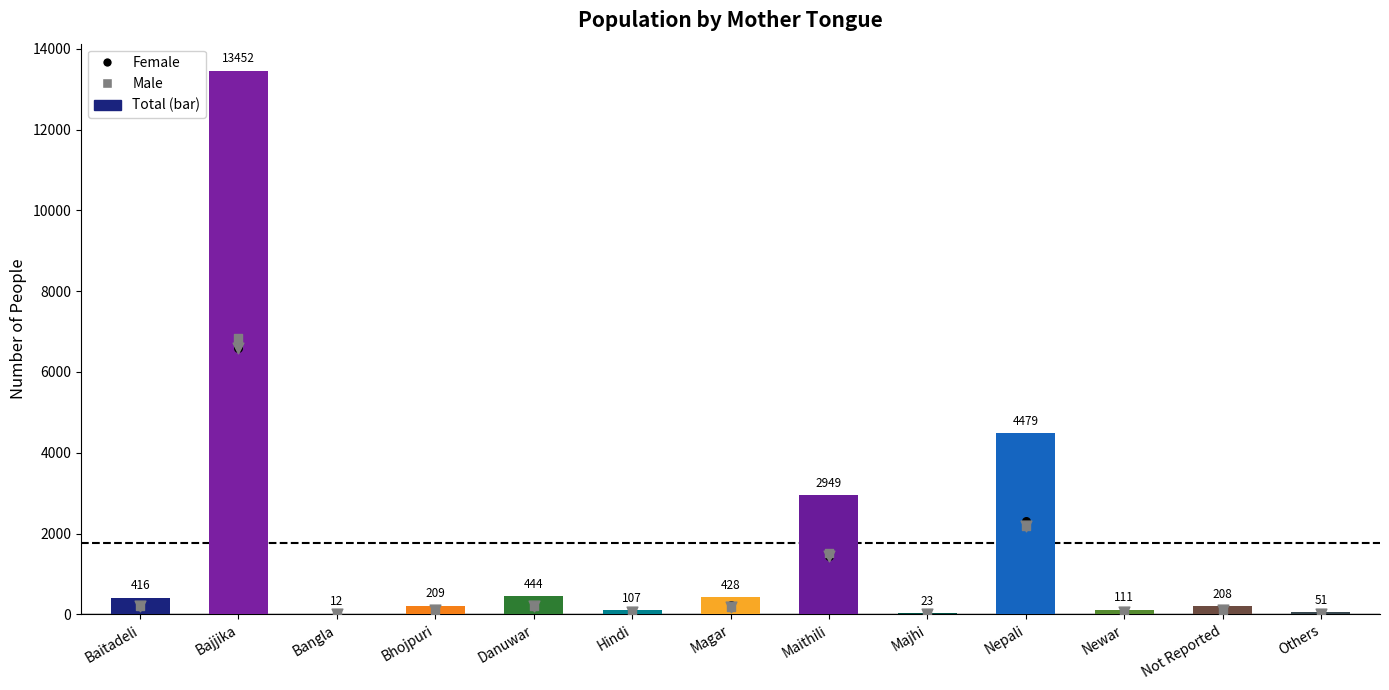

At which category is the sum across all series the highest?

Bajjika